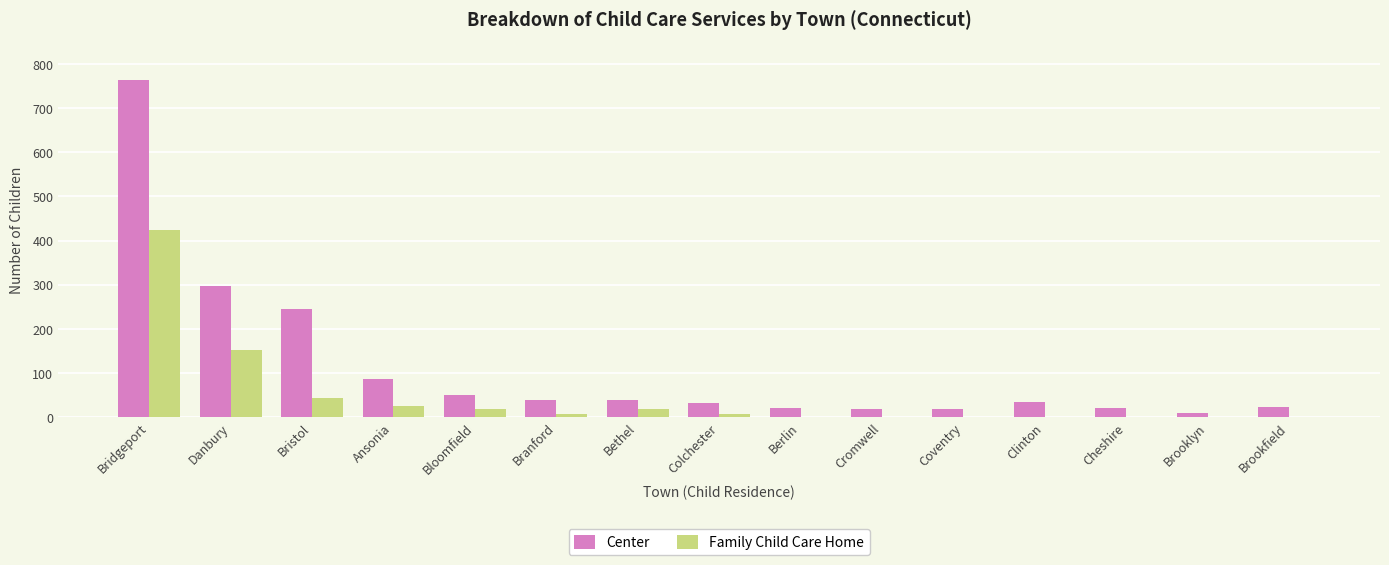

Is it true that Family Child Care Home equals 271 at Berlin?

False